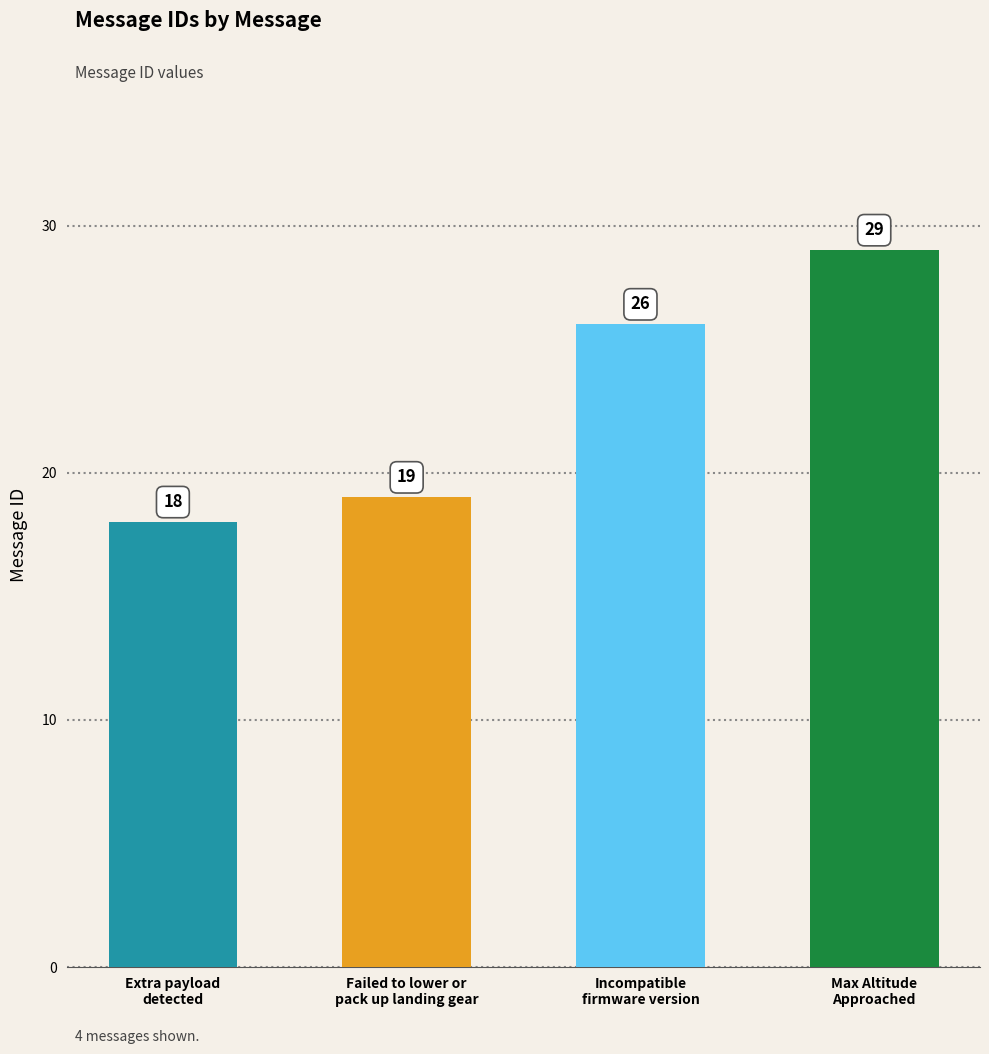

The value at Incompatible
firmware version is 16. True or false?

False